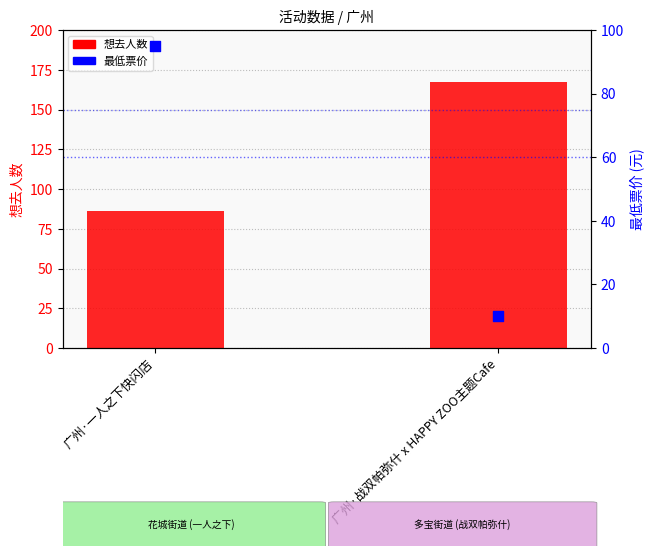

Which series contains the highest Y value?

想去人数